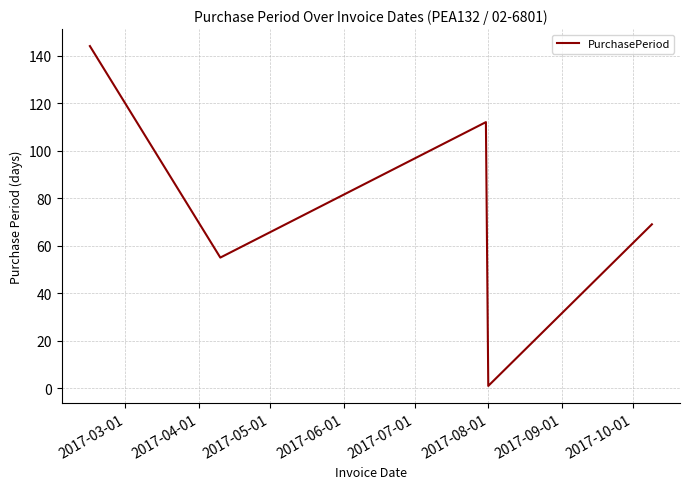

What is the maximum value shown in the chart?

144